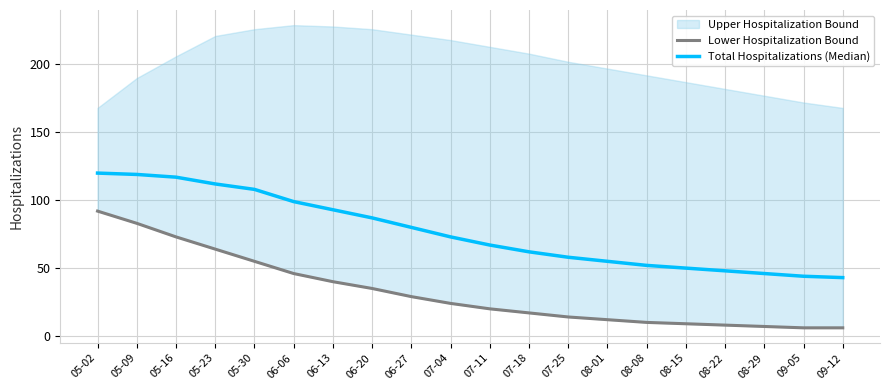

Is the value of Total Hospitalizations (Median) at 08-22 greater than the value of Lower Hospitalization Bound at 06-20?

Yes